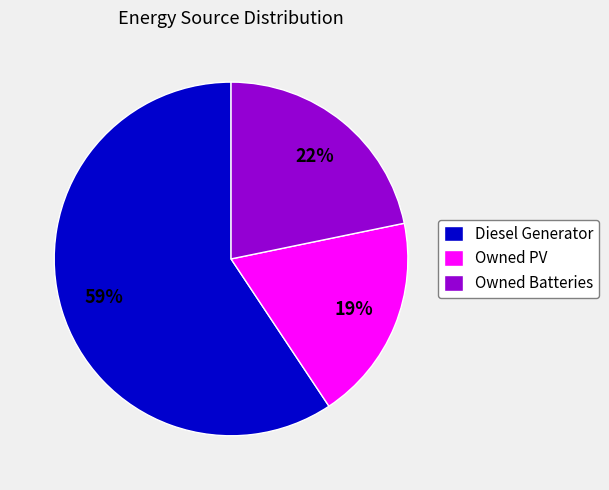

Does any single category account for the majority?

Yes